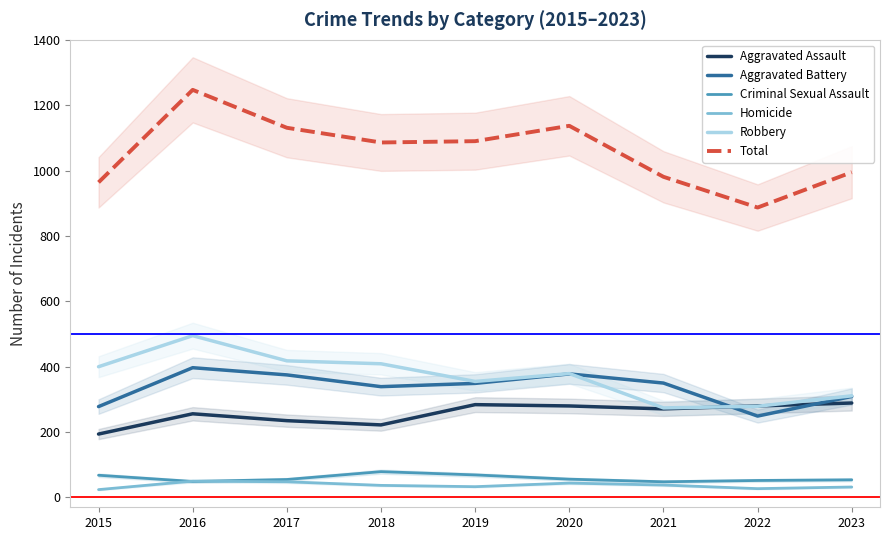

What is the minimum value for Criminal Sexual Assault?

48